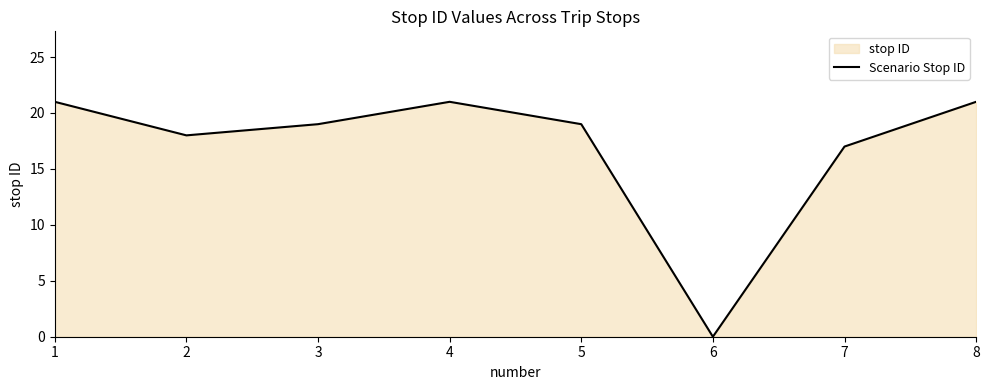

The value at 8 is 14. True or false?

False